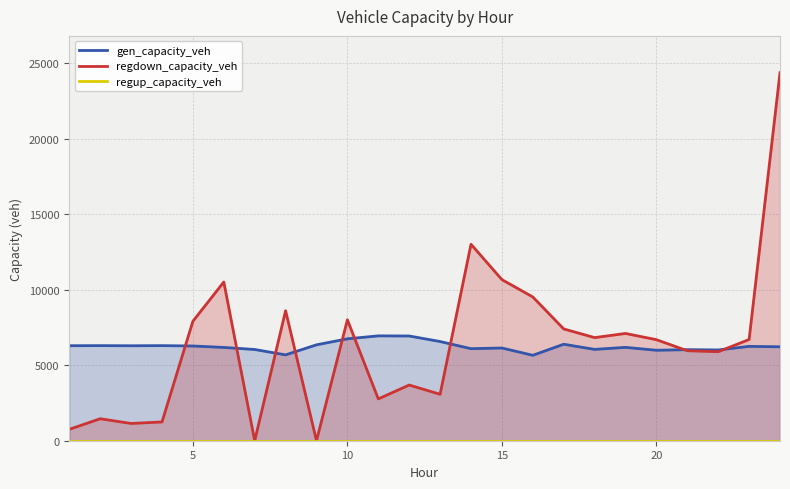

How many data points does each series have?

24